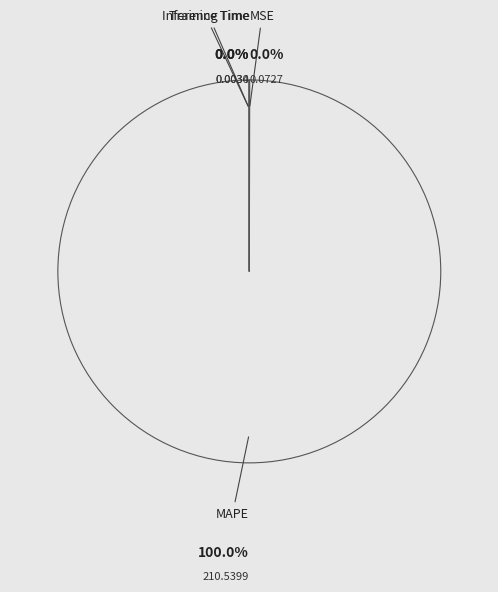

Is there a majority slice in this chart?

Yes